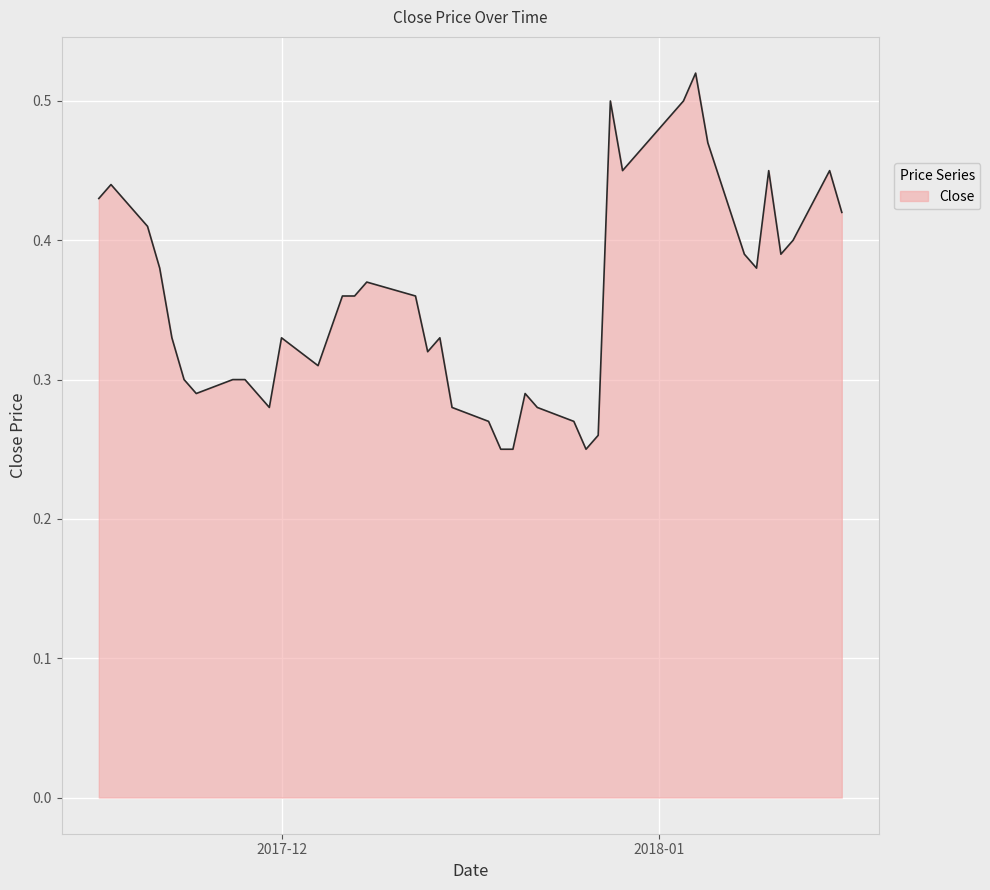

Does the chart display data point markers on the line(s)?

No